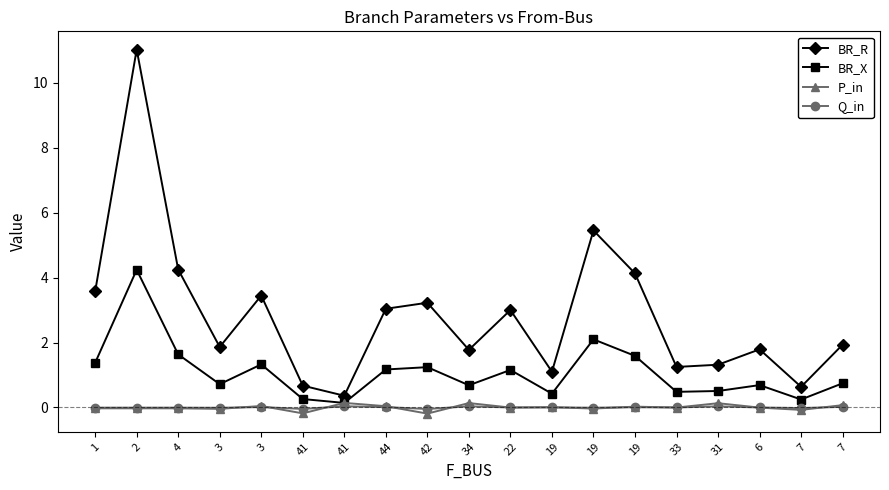

How many distinct data groups are displayed?

4